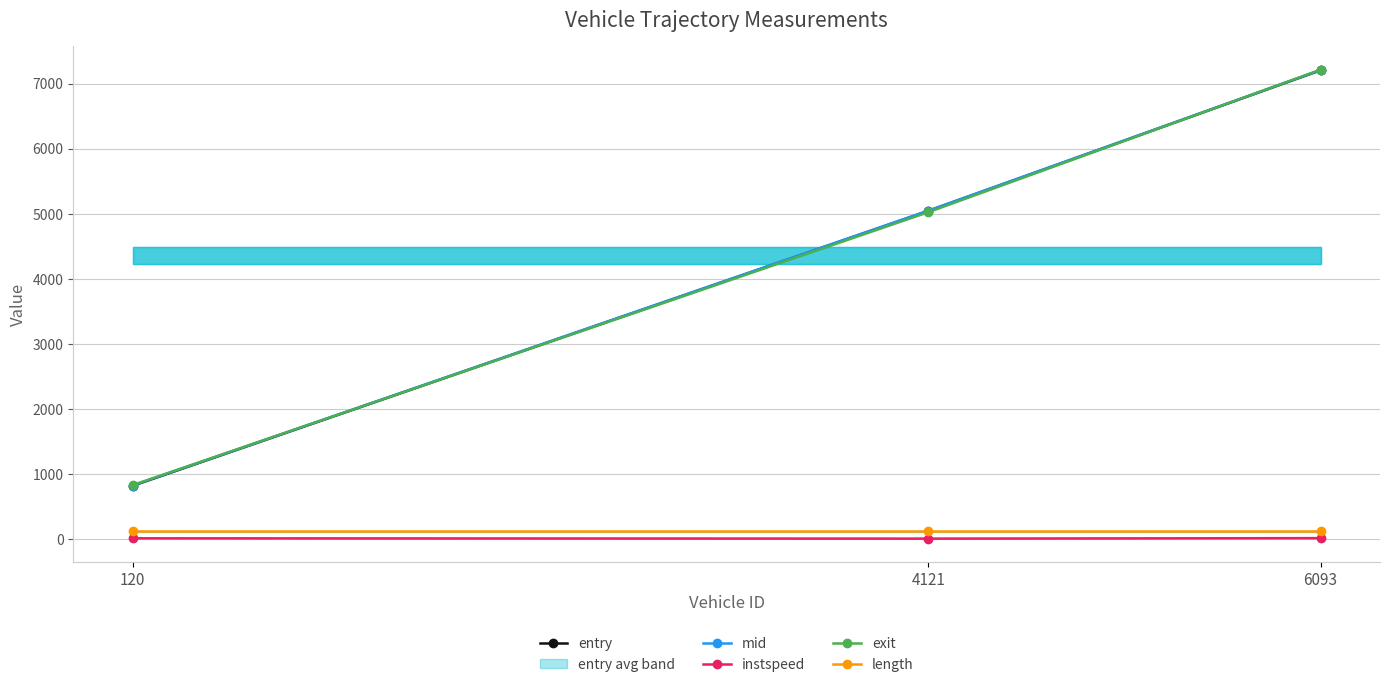

How many values in the mid series are below 5049?

1